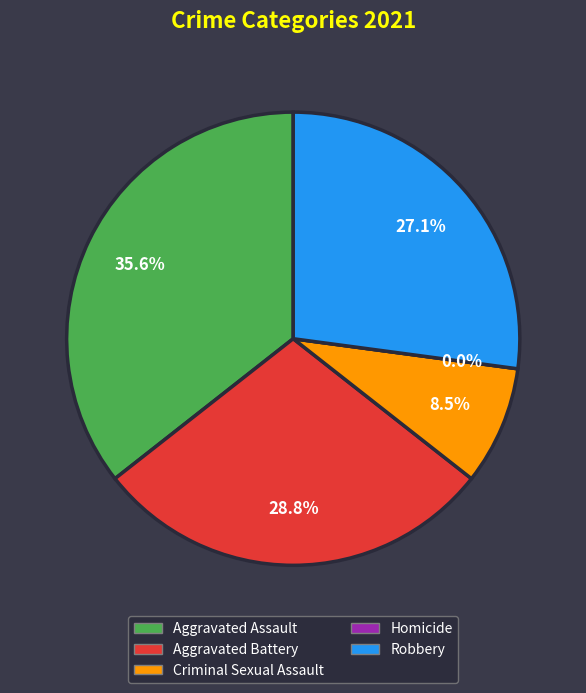

Is Homicide the majority of the pie?

No